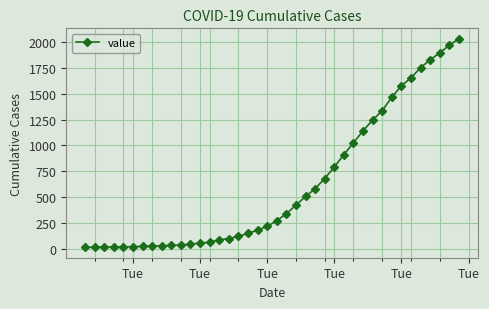

What is the maximum value shown in the chart?

2032